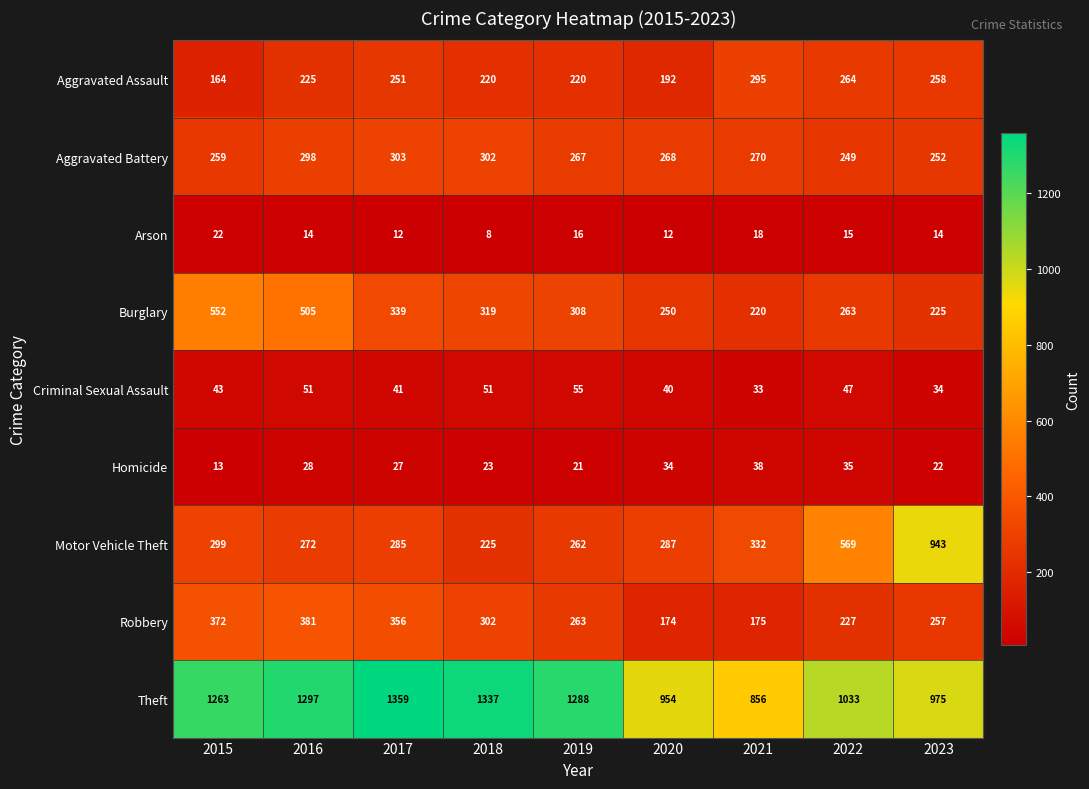

The value of Aggravated Battery at 2020 is 268. True or false?

True